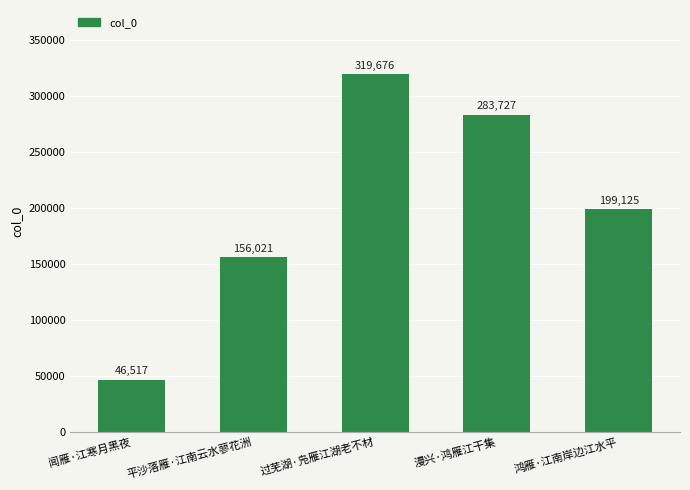

Does the chart contain any negative values?

No